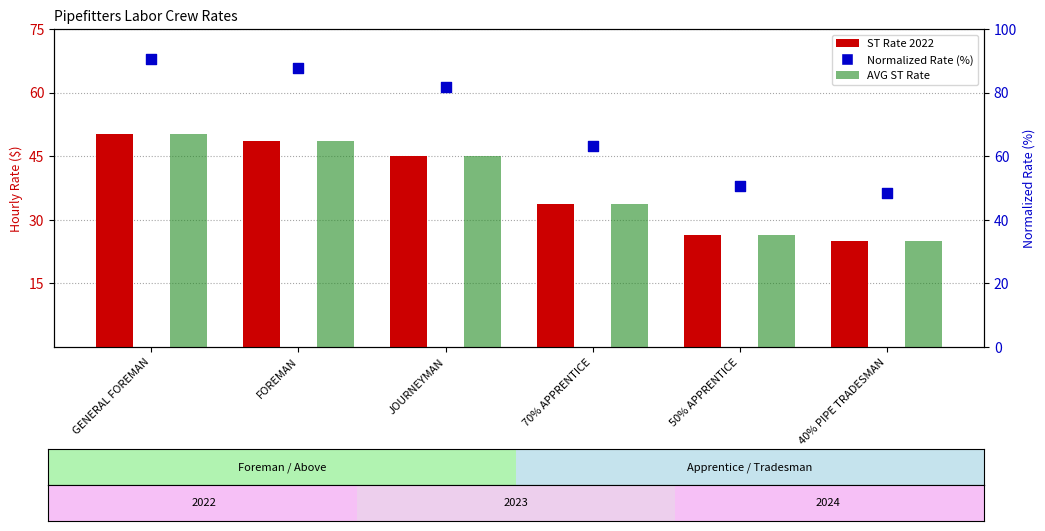

Which series has the widest spread of Y values?

ST (2024-06-01)